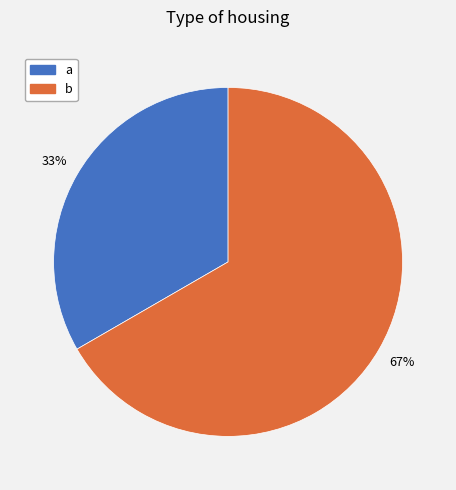

Approximately how many times larger is the value at a compared to b?

0.5